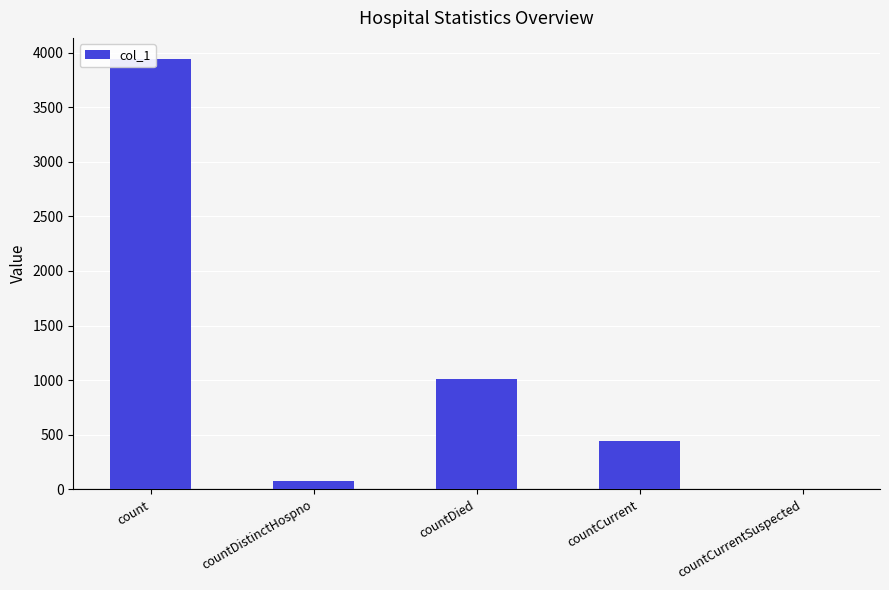

The chart shows a value of 91 at countCurrent. True or false?

False